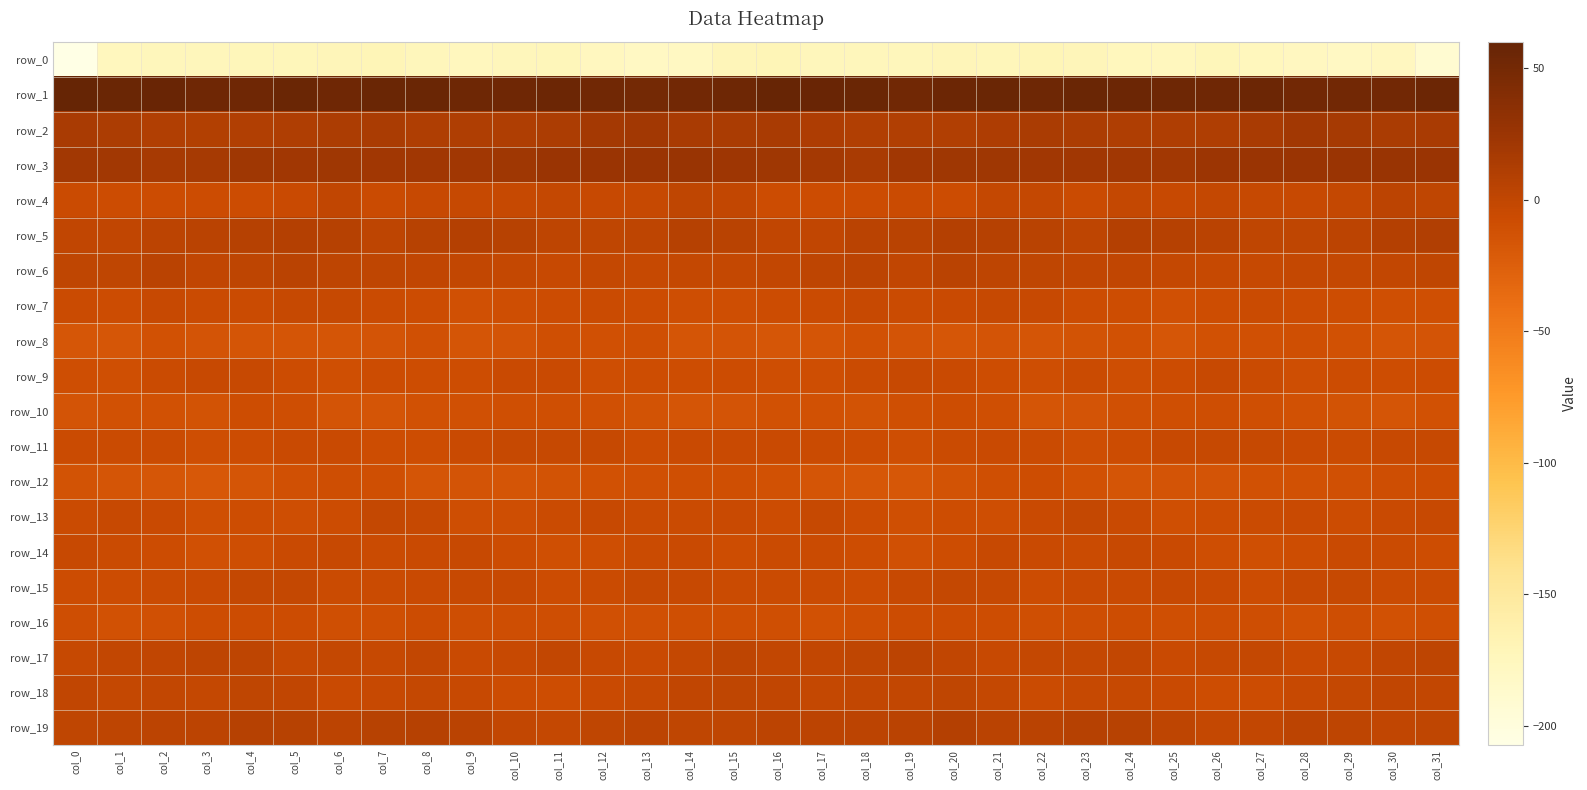

What is the spread (max minus min) of values at col_5?

228.8